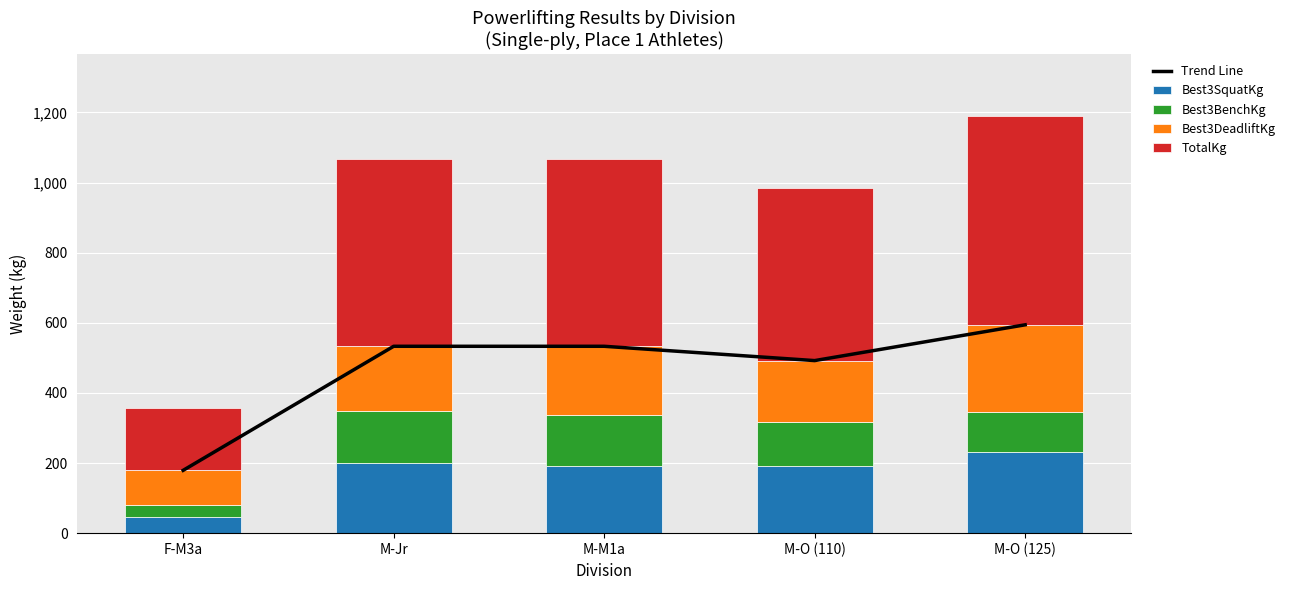

Does the chart contain any negative values?

No